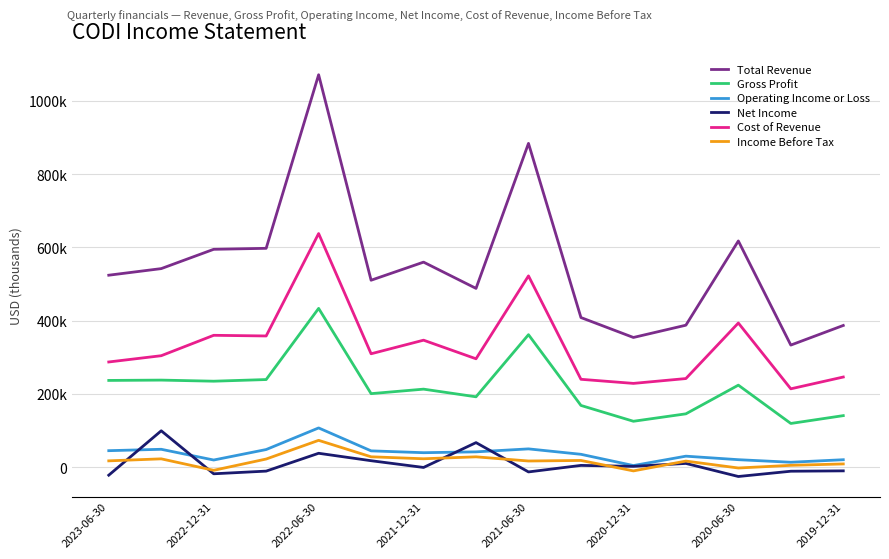

Is this an area chart (filled region under the line)?

No